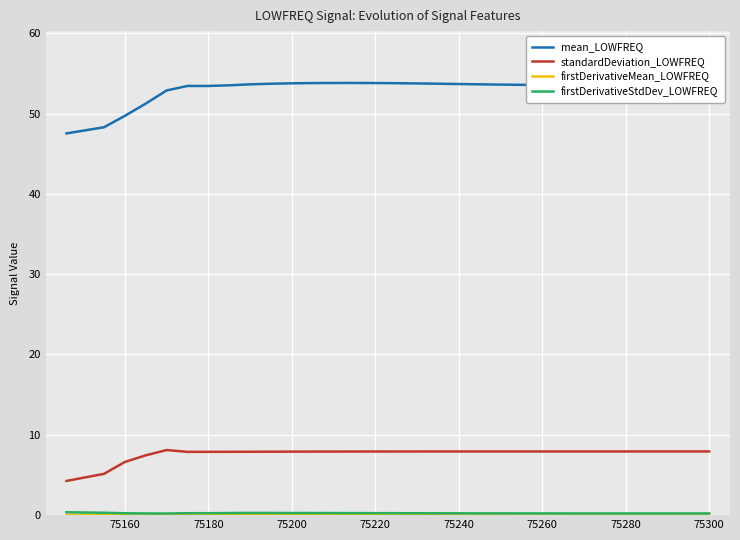

What is the greatest value displayed?

53.8